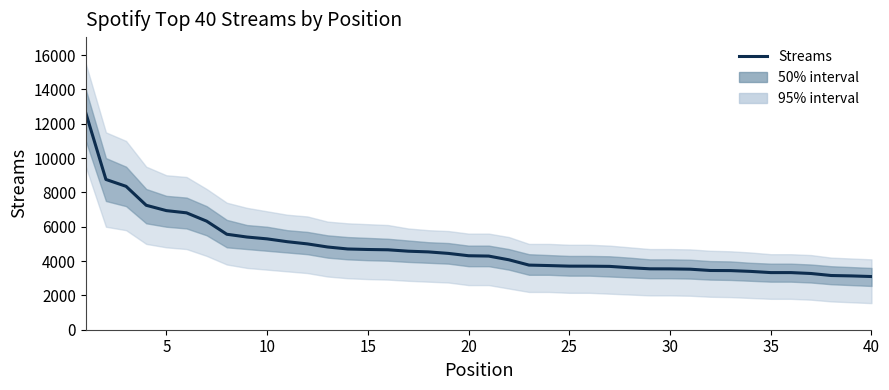

What is the smallest value displayed?

3099